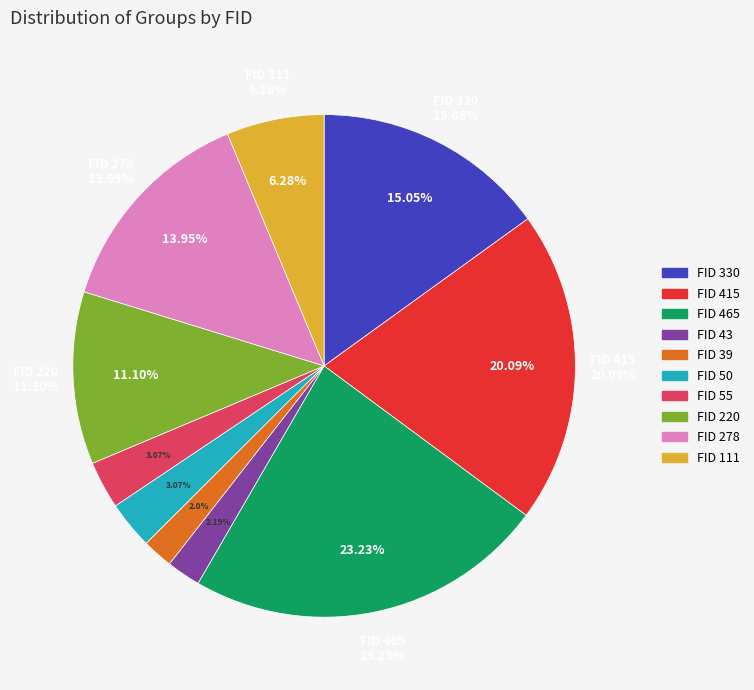

The 278 slice represents 14% of the pie. True or false?

True